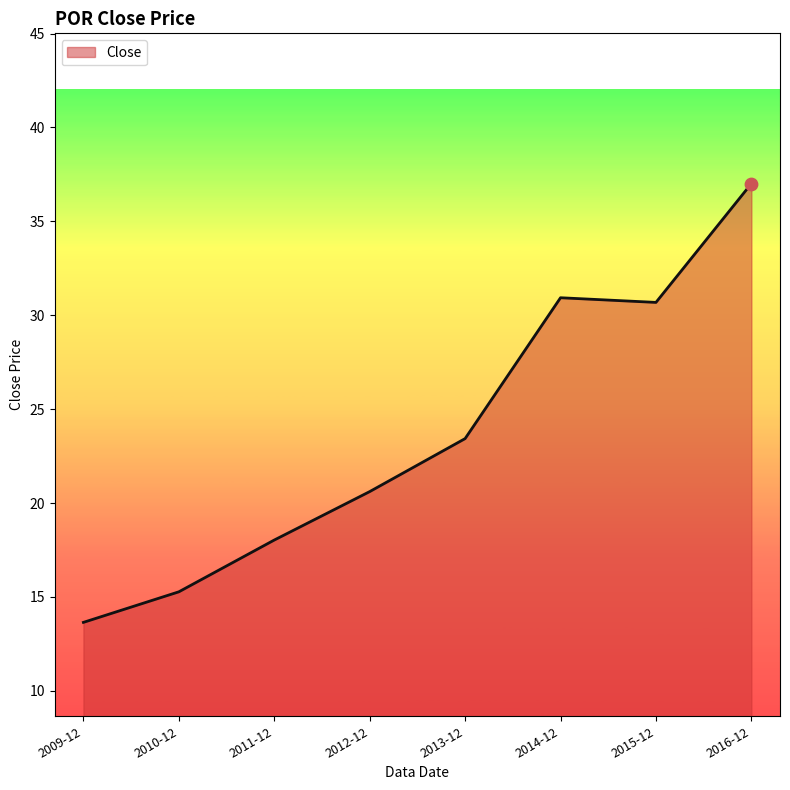

Approximately how many times larger is the value at 2014-12 compared to 2009-12?

2.3